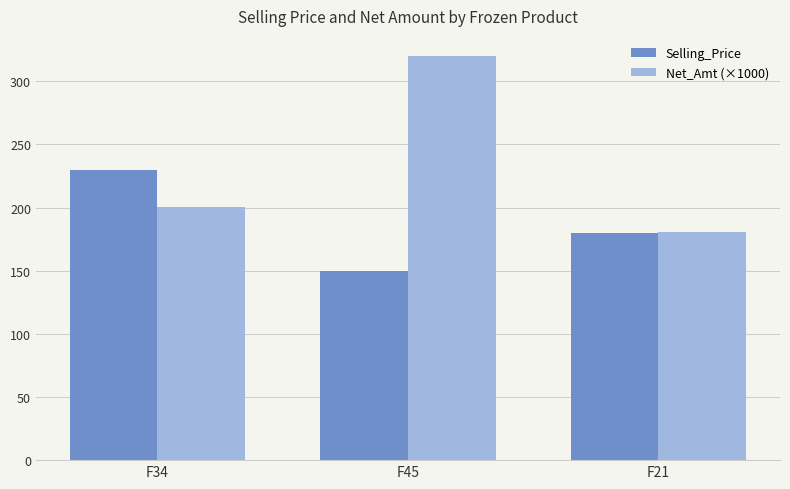

Rank the series by their maximum value, from lowest to highest.

Selling_Price, Net_Amt (×1000)